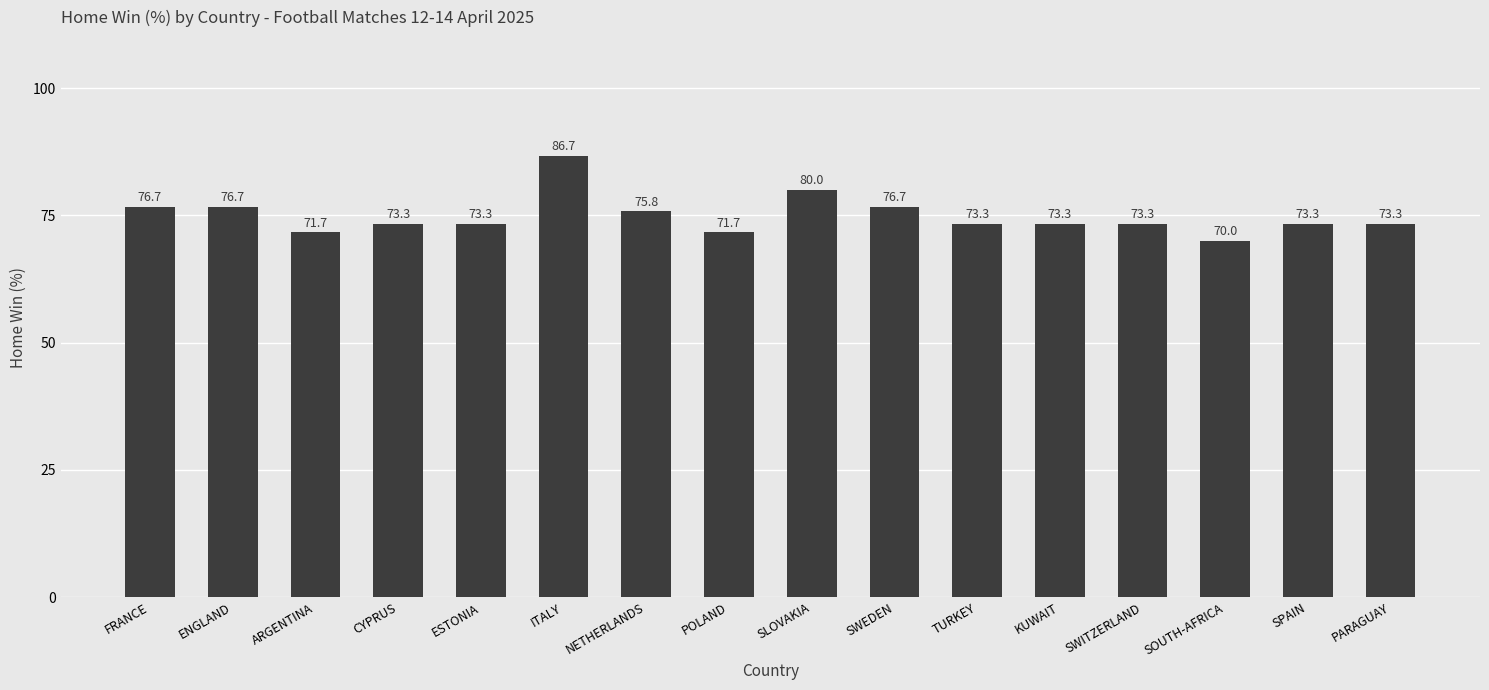

What is the smallest value displayed?

70.0